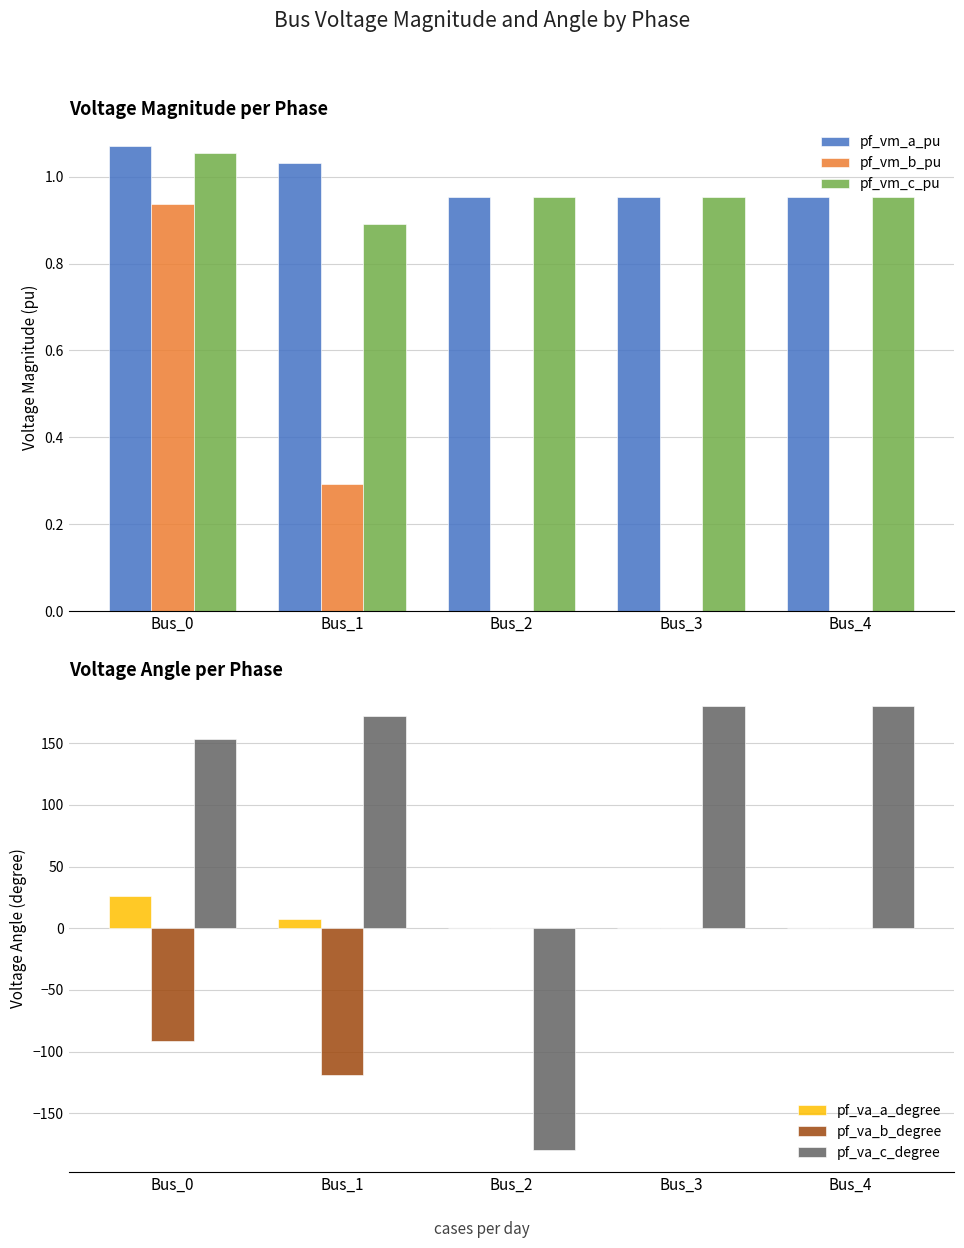

At how many categories does at least one series exceed 82?

4